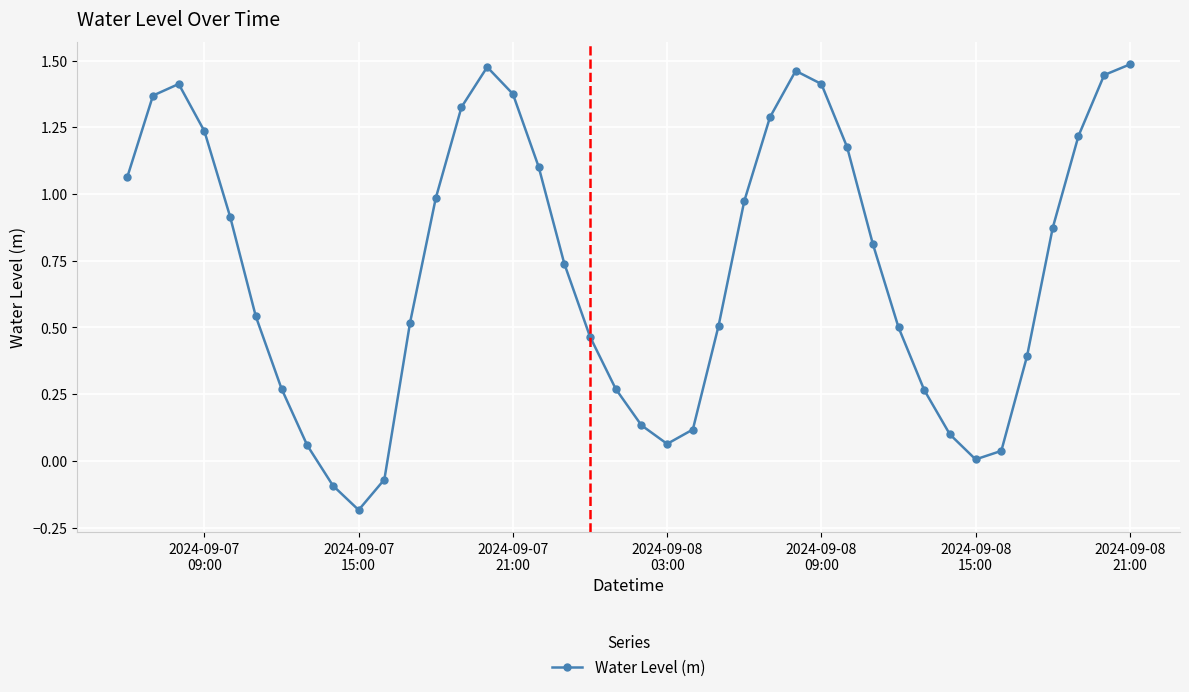

What is the difference between the maximum and minimum values?

1.7